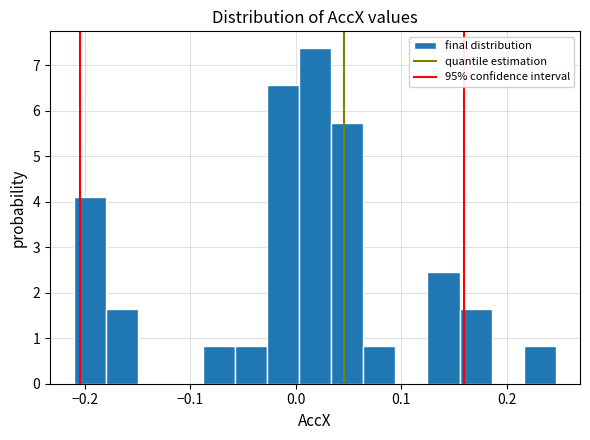

Around what value on the x-axis is the tallest bar? Give the approximate position of its centre, as read against the axis.

0.02